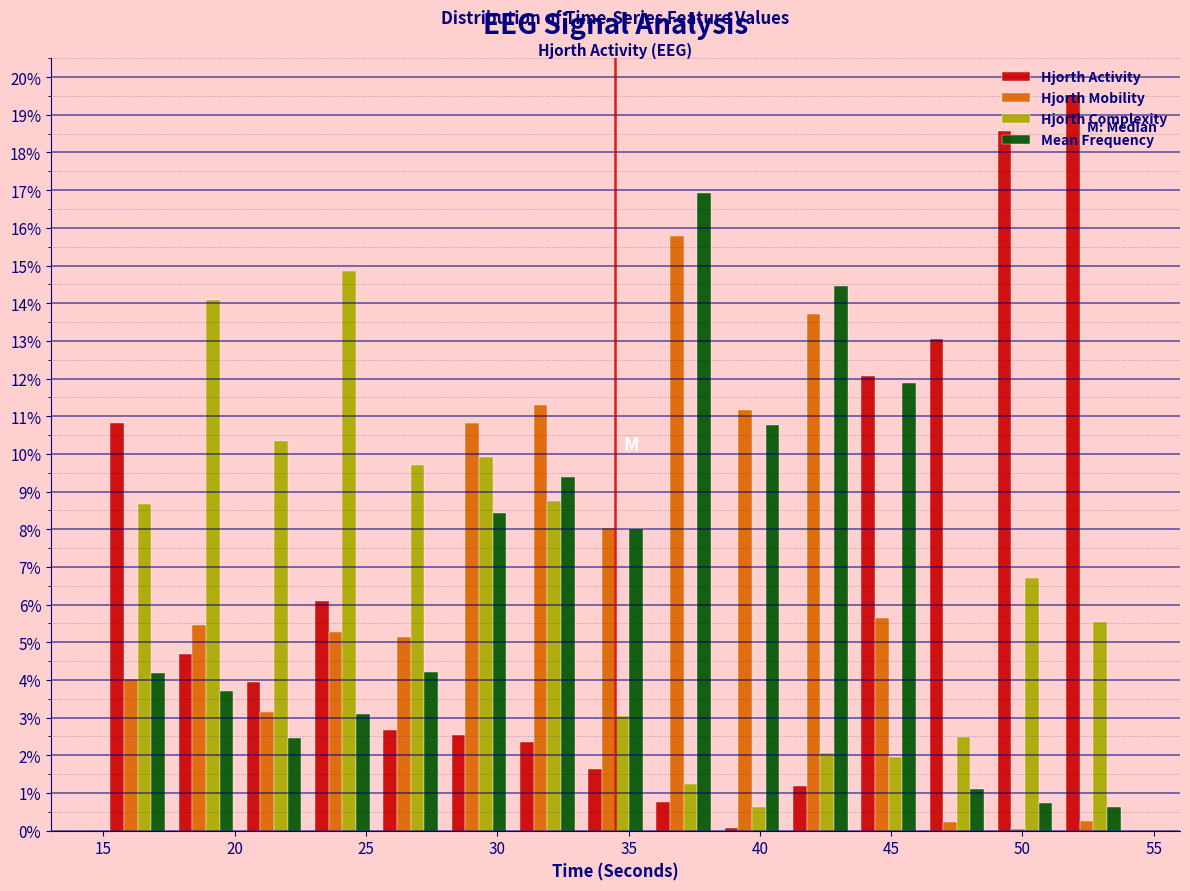

Reading left to right, list every range on the x-axis with the height of the bar of each series over it. Neither the bar edges nor the heights are printed on the chart, so give them approximately, as read against the axes.

15.0 to 17.6: Hjorth Activity=10.8	Hjorth Mobility=4.0	Hjorth Complexity=8.7	Mean Frequency=4.2
17.6 to 20.2: Hjorth Activity=4.7	Hjorth Mobility=5.5	Hjorth Complexity=14.1	Mean Frequency=3.7
20.2 to 22.8: Hjorth Activity=3.9	Hjorth Mobility=3.2	Hjorth Complexity=10.3	Mean Frequency=2.5
22.8 to 25.4: Hjorth Activity=6.1	Hjorth Mobility=5.3	Hjorth Complexity=14.8	Mean Frequency=3.1
25.4 to 28.0: Hjorth Activity=2.7	Hjorth Mobility=5.1	Hjorth Complexity=9.7	Mean Frequency=4.2
28.0 to 30.6: Hjorth Activity=2.5	Hjorth Mobility=10.8	Hjorth Complexity=9.9	Mean Frequency=8.4
30.6 to 33.2: Hjorth Activity=2.4	Hjorth Mobility=11.3	Hjorth Complexity=8.8	Mean Frequency=9.4
33.2 to 35.8: Hjorth Activity=1.6	Hjorth Mobility=8.0	Hjorth Complexity=3.0	Mean Frequency=8.0
35.8 to 38.4: Hjorth Activity=0.8	Hjorth Mobility=15.8	Hjorth Complexity=1.2	Mean Frequency=16.9
38.4 to 41.0: Hjorth Activity=under 0.1	Hjorth Mobility=11.2	Hjorth Complexity=0.6	Mean Frequency=10.8
41.0 to 43.6: Hjorth Activity=1.2	Hjorth Mobility=13.7	Hjorth Complexity=2.1	Mean Frequency=14.5
43.6 to 46.2: Hjorth Activity=12.1	Hjorth Mobility=5.6	Hjorth Complexity=2.0	Mean Frequency=11.9
46.2 to 48.8: Hjorth Activity=13.0	Hjorth Mobility=0.2	Hjorth Complexity=2.5	Mean Frequency=1.1
48.8 to 51.4: Hjorth Activity=18.6	Hjorth Mobility=under 0.1	Hjorth Complexity=6.7	Mean Frequency=0.7
51.4 to 54.0: Hjorth Activity=19.5	Hjorth Mobility=0.3	Hjorth Complexity=5.5	Mean Frequency=0.6